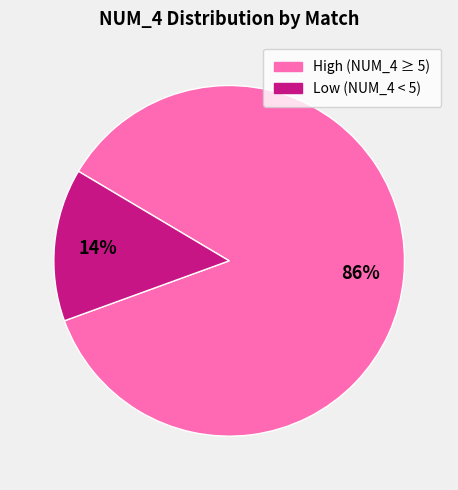

What is the largest slice in the pie chart?

High (NUM_4 ≥ 5)